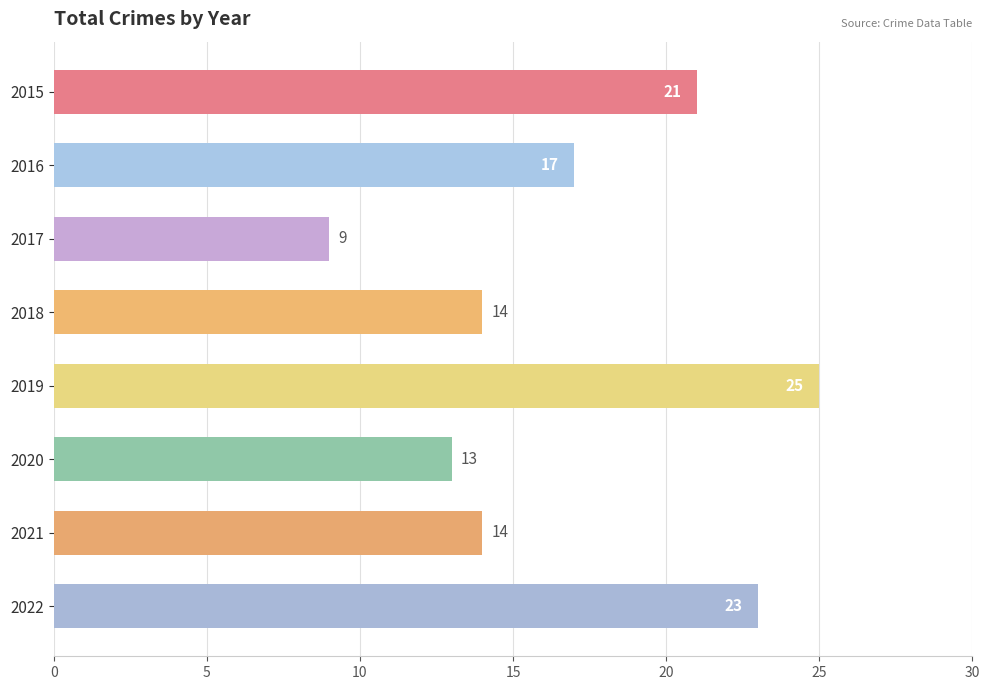

Which category has the highest value across all series?

2019